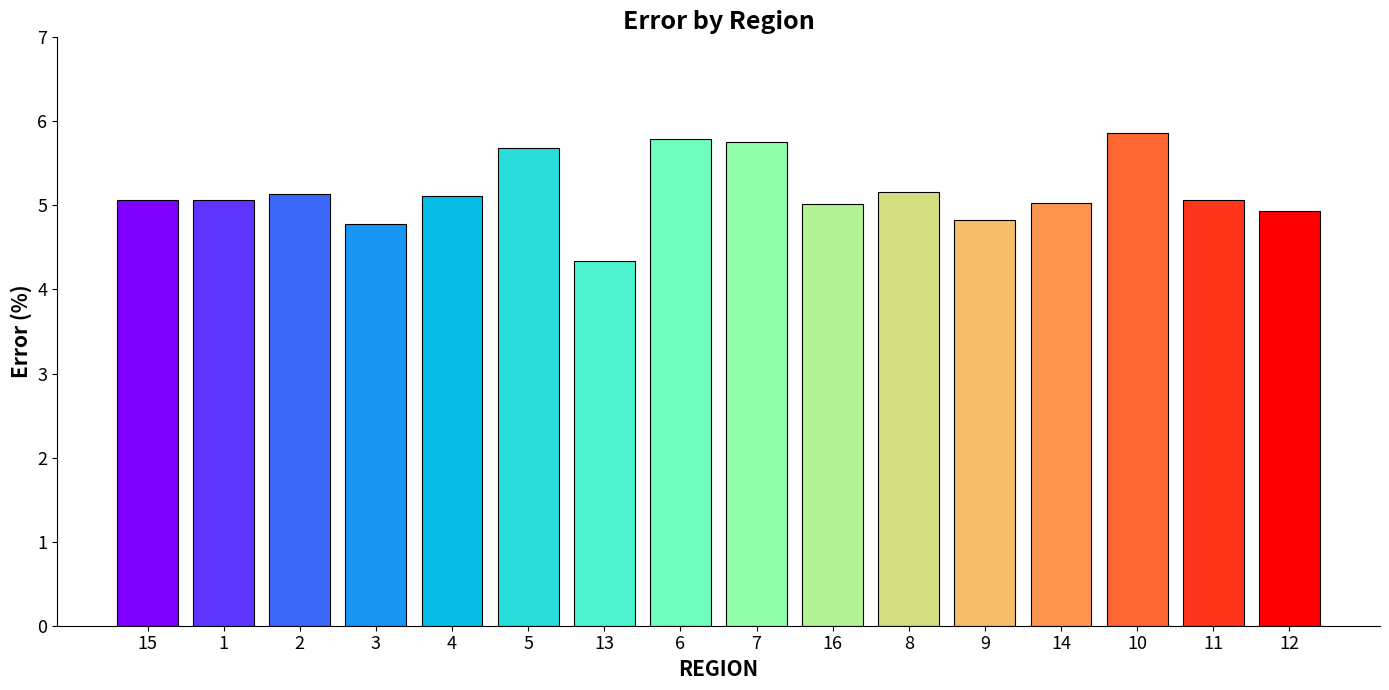

What is the sum of all values?

82.6